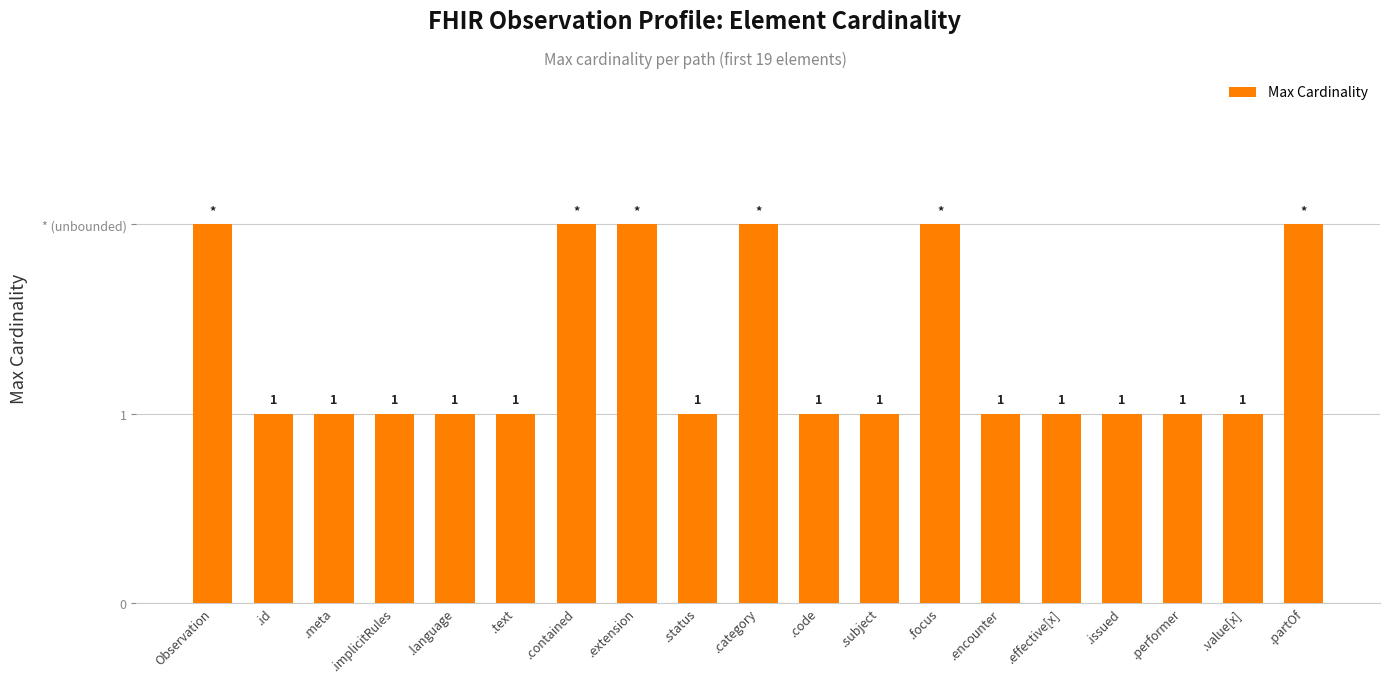

Is it true that the value at .code is 0?

False